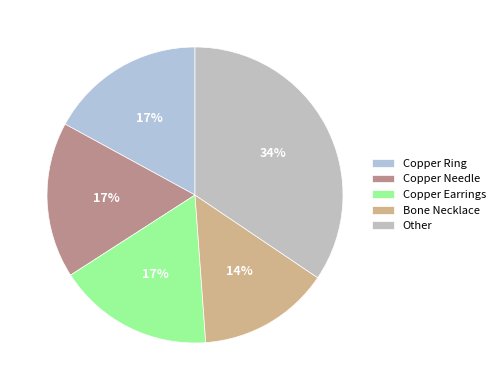

Does any single category account for the majority?

No